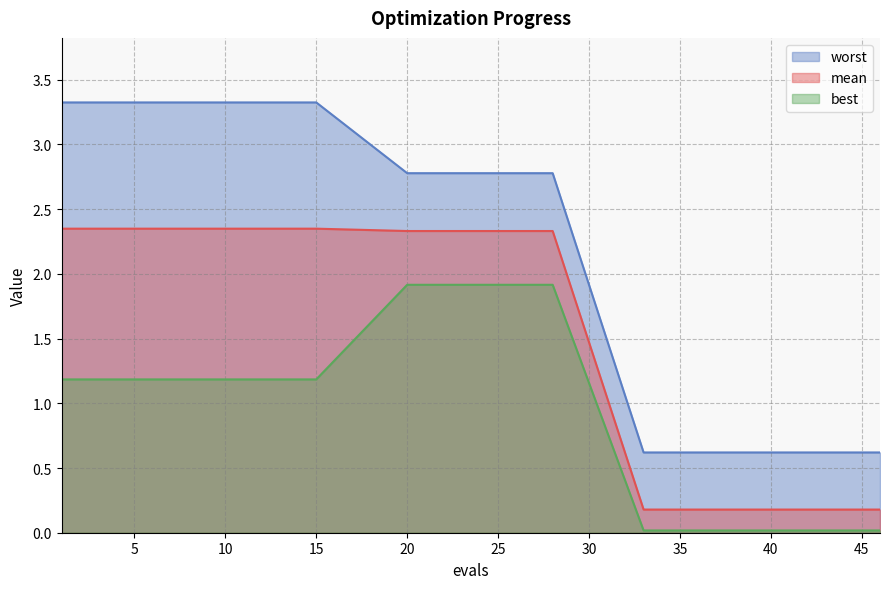

What is the difference between the highest and lowest values at 3?

2.1